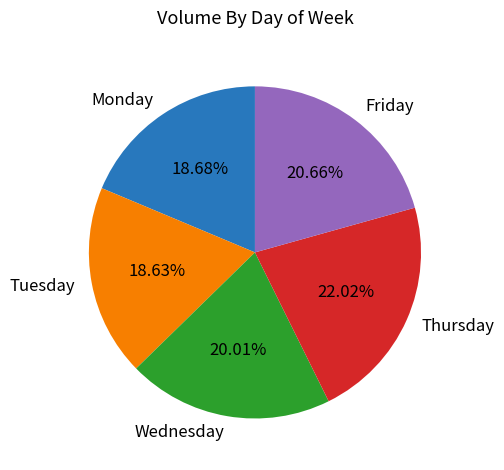

Between Tuesday and Wednesday, which is larger?

Wednesday